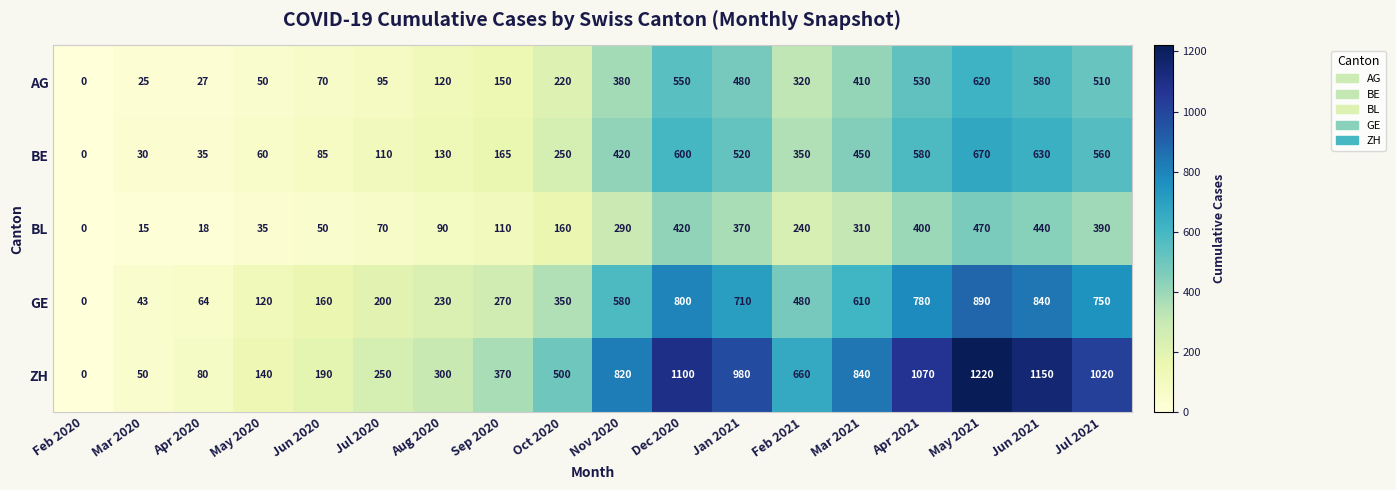

Rank the categories by BL value from lowest to highest.

Feb 2020, Mar 2020, Apr 2020, May 2020, Jun 2020, Jul 2020, Aug 2020, Sep 2020, Oct 2020, Feb 2021, Nov 2020, Mar 2021, Jan 2021, Jul 2021, Apr 2021, Dec 2020, Jun 2021, May 2021